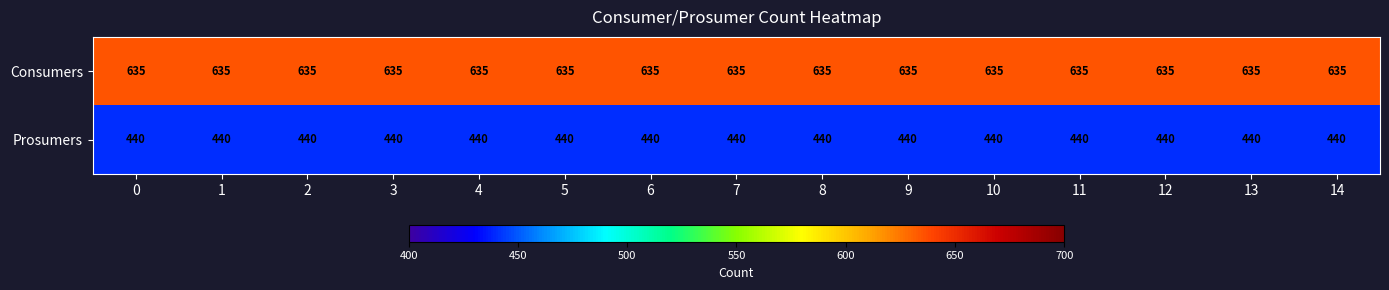

List the series in order of their peak value, highest first.

Consumers, Prosumers